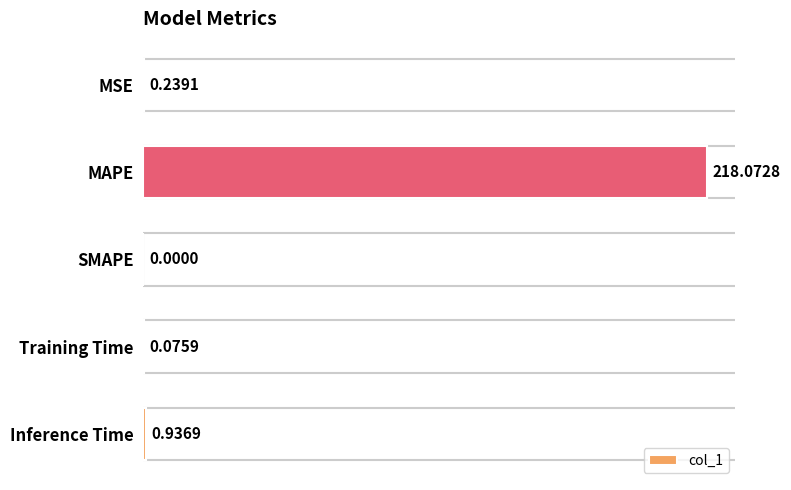

How many positive values are there?

4